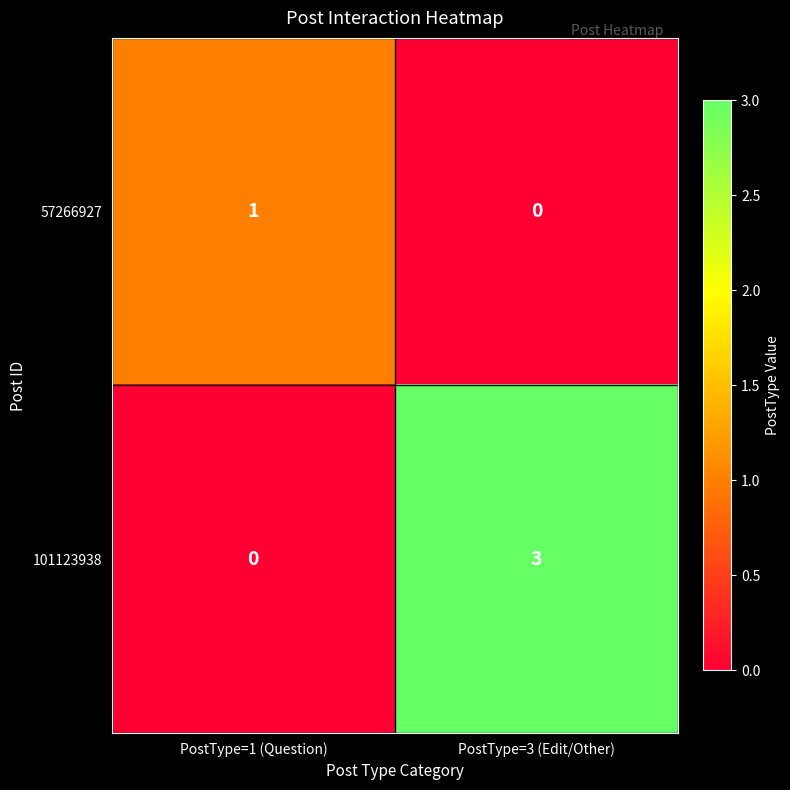

Which category has the highest value across all series?

PostType=3 (Edit/Other)